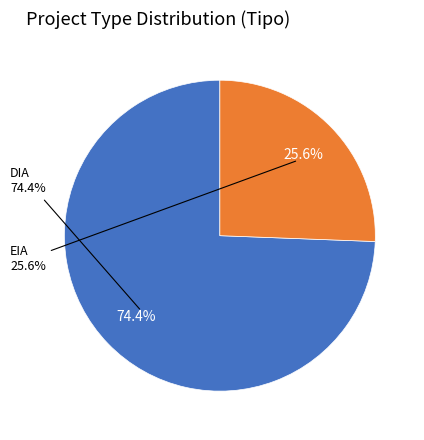

To the nearest percent, what is the combined percentage of DIA and EIA?

100%